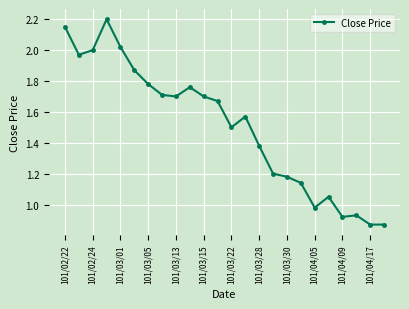

What is the greatest value displayed?

2.2